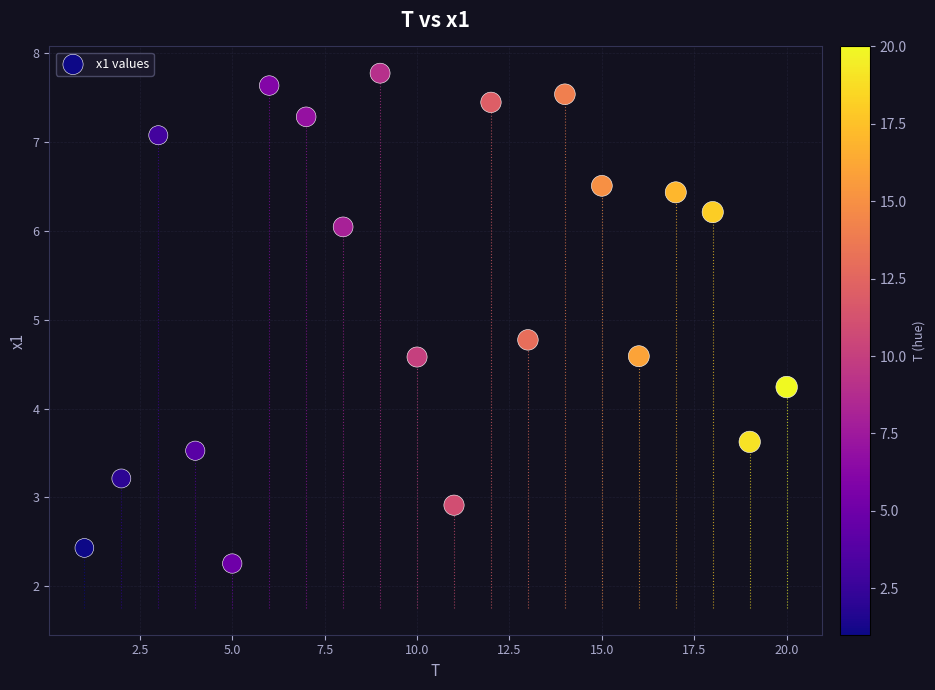

What Y value in the scatter plot is closest to 5?

4.8